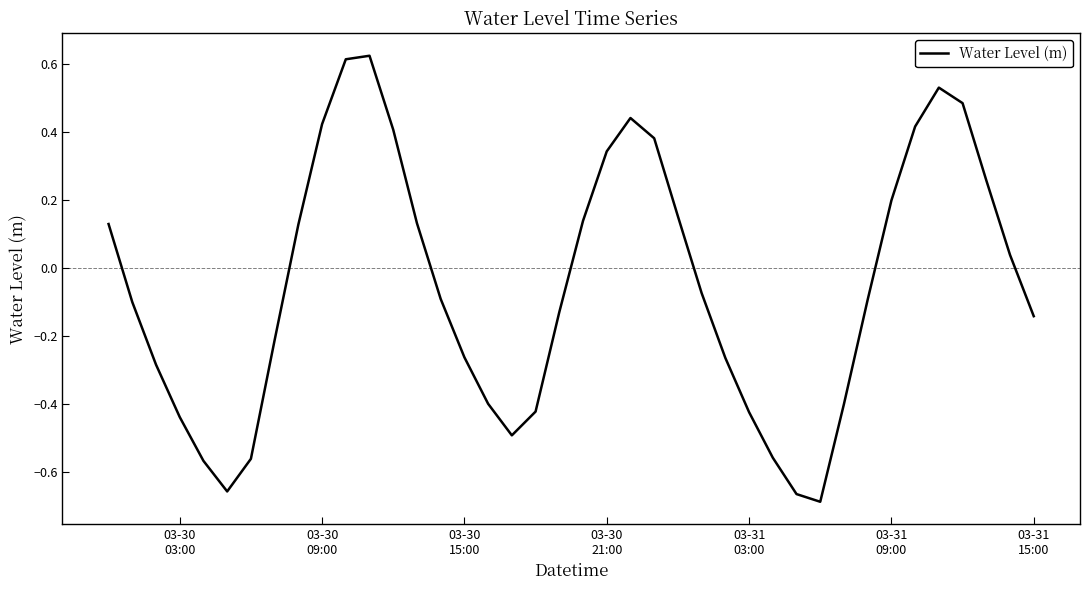

What is the difference between the maximum and minimum values?

1.3